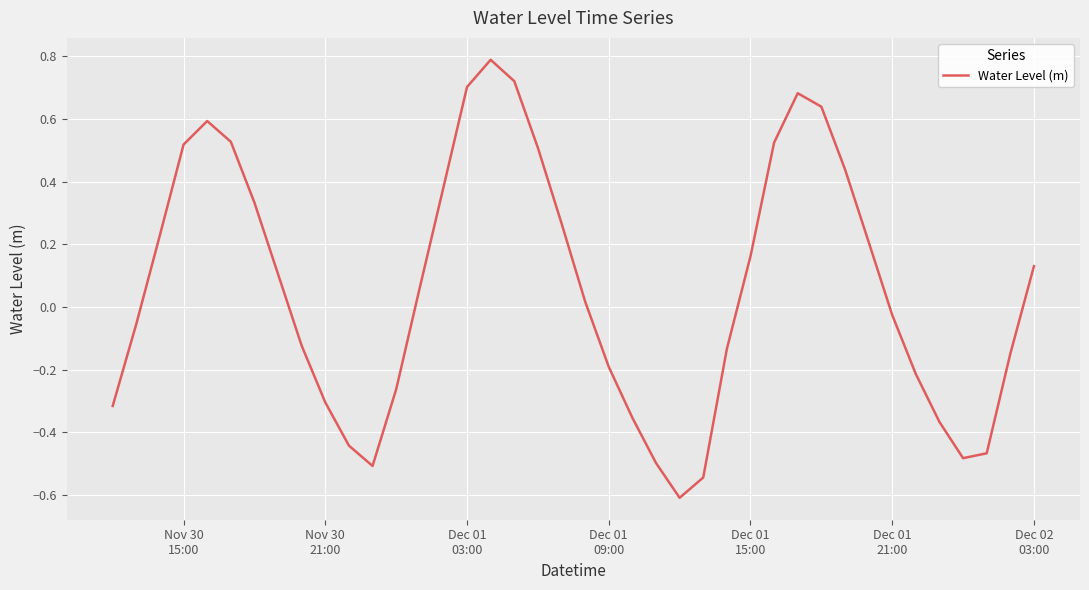

What is the minimum value shown in the chart?

-0.6